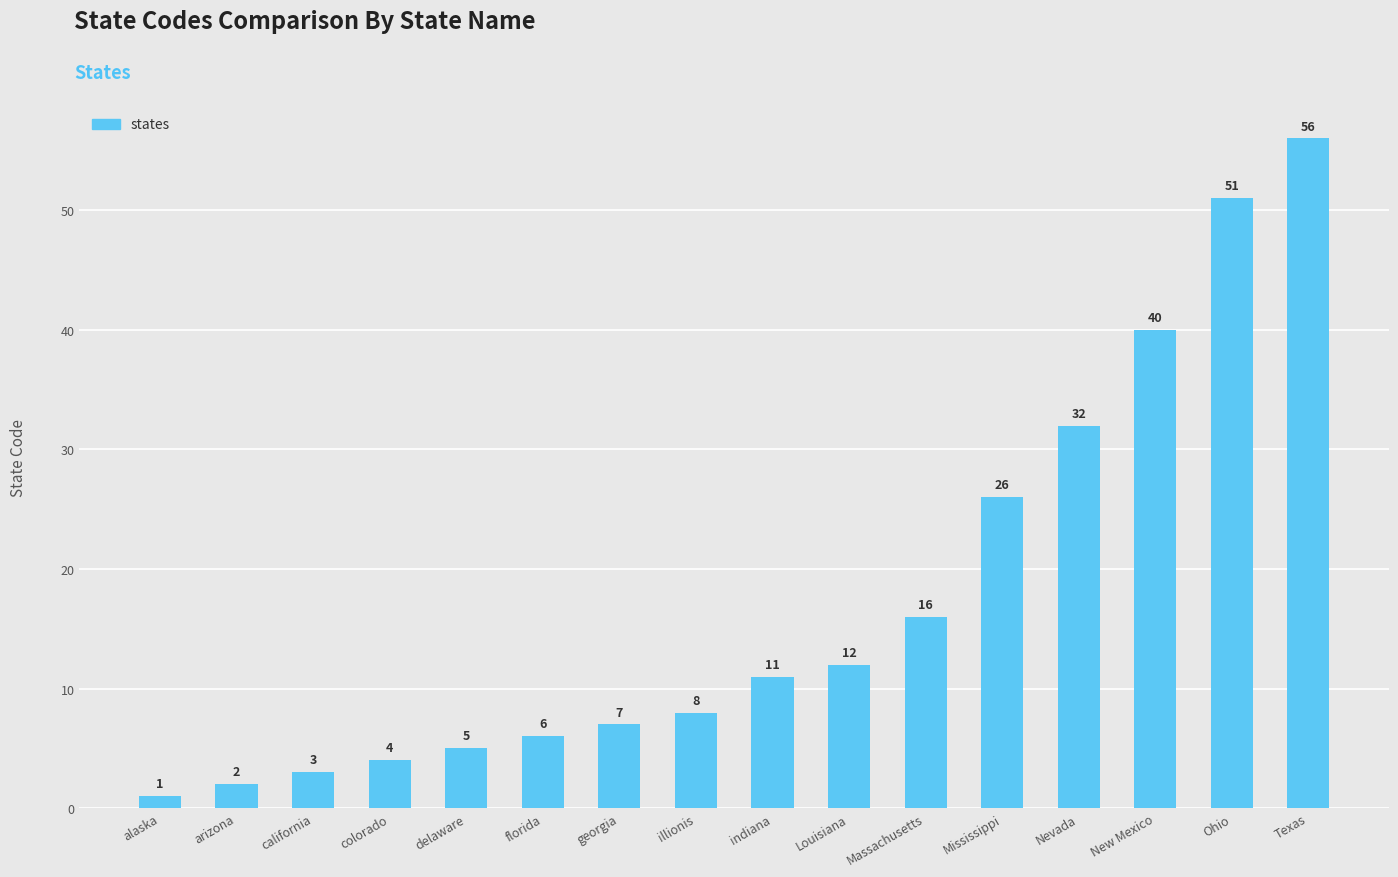

What is the difference between the second highest and minimum values?

50